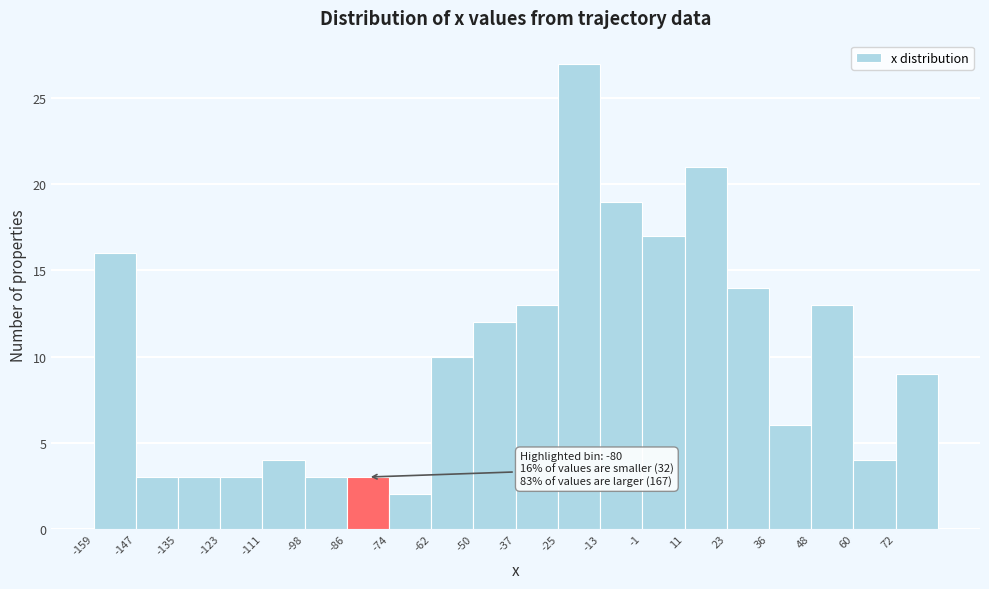

Which range on the x-axis has the tallest bar?

-26 to -14